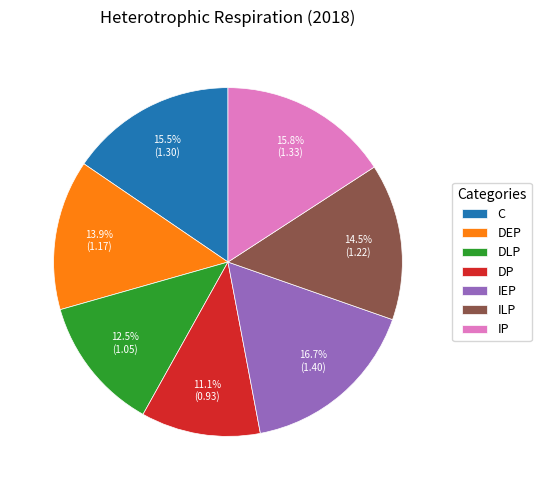

True or false: DP accounts for 3% of the total.

False